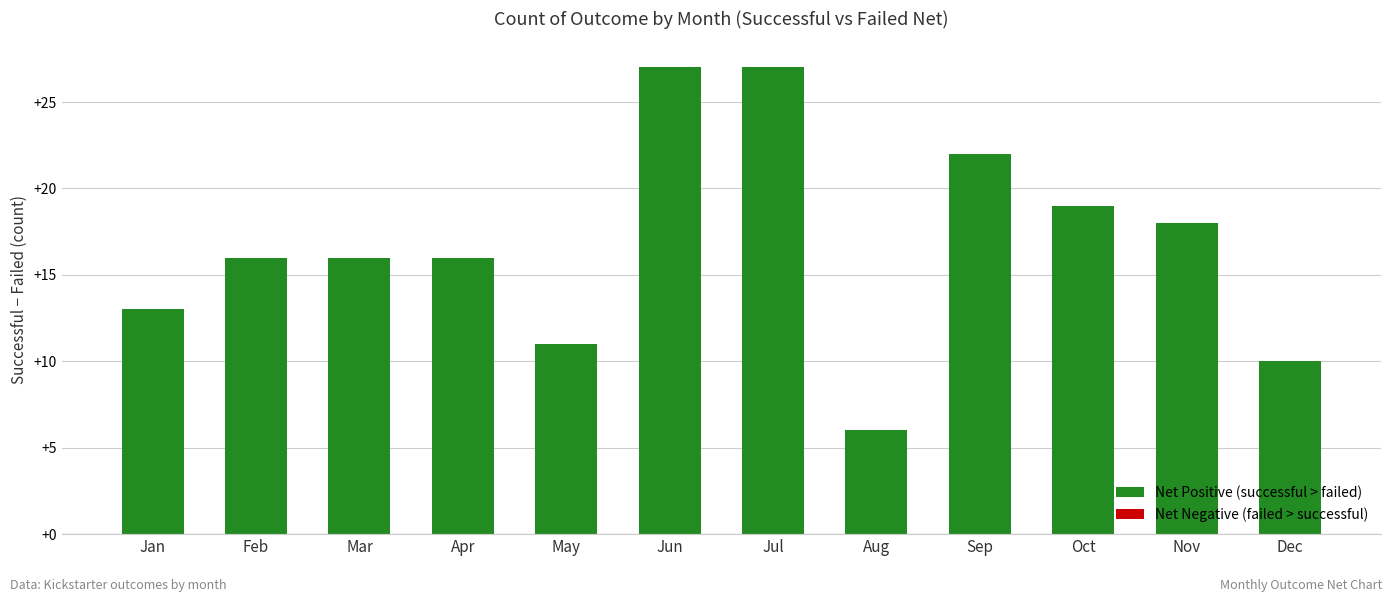

The value at Dec is 10. True or false?

True